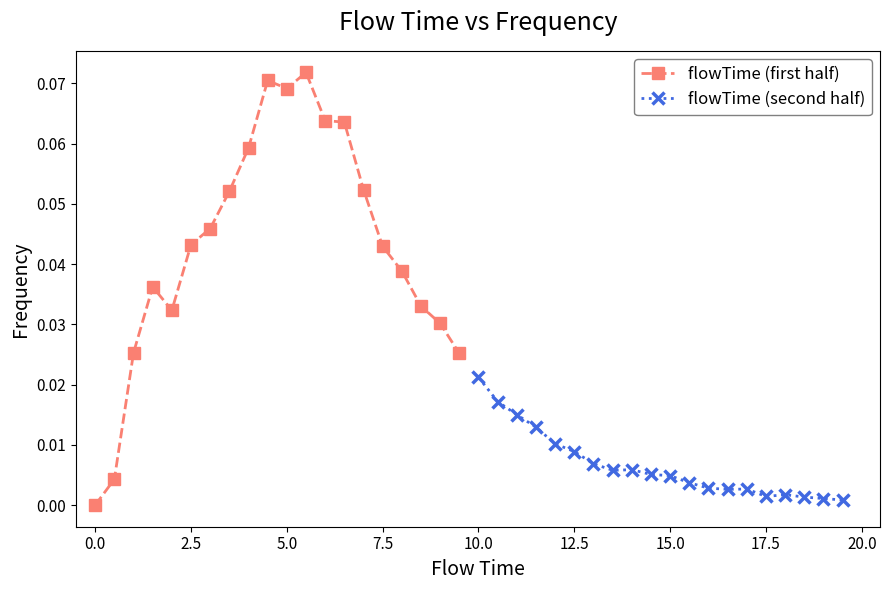

What is the greatest value displayed?

0.1